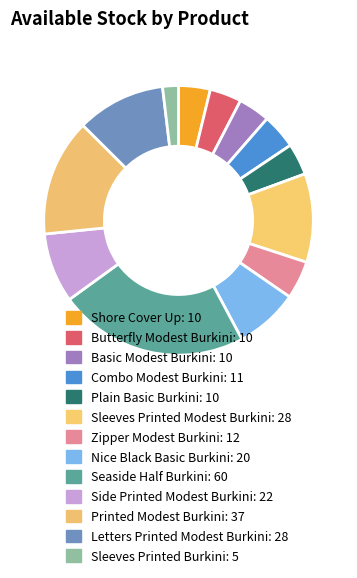

To the nearest percent, what percentage of the pie is Butterfly Modest Burkini?

4%